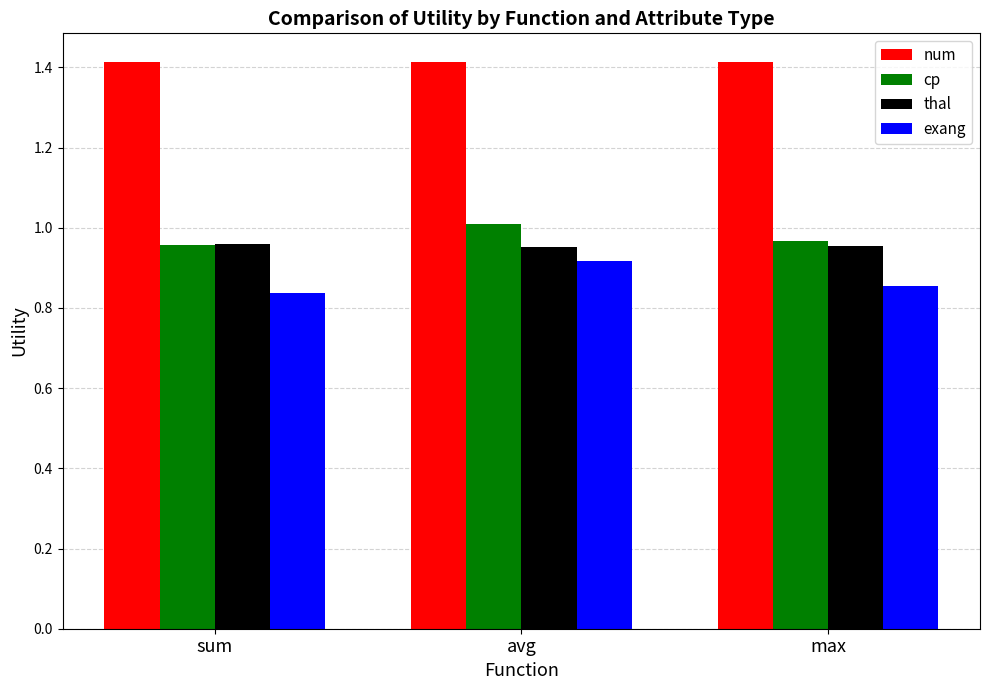

What is the greatest value displayed?

1.4